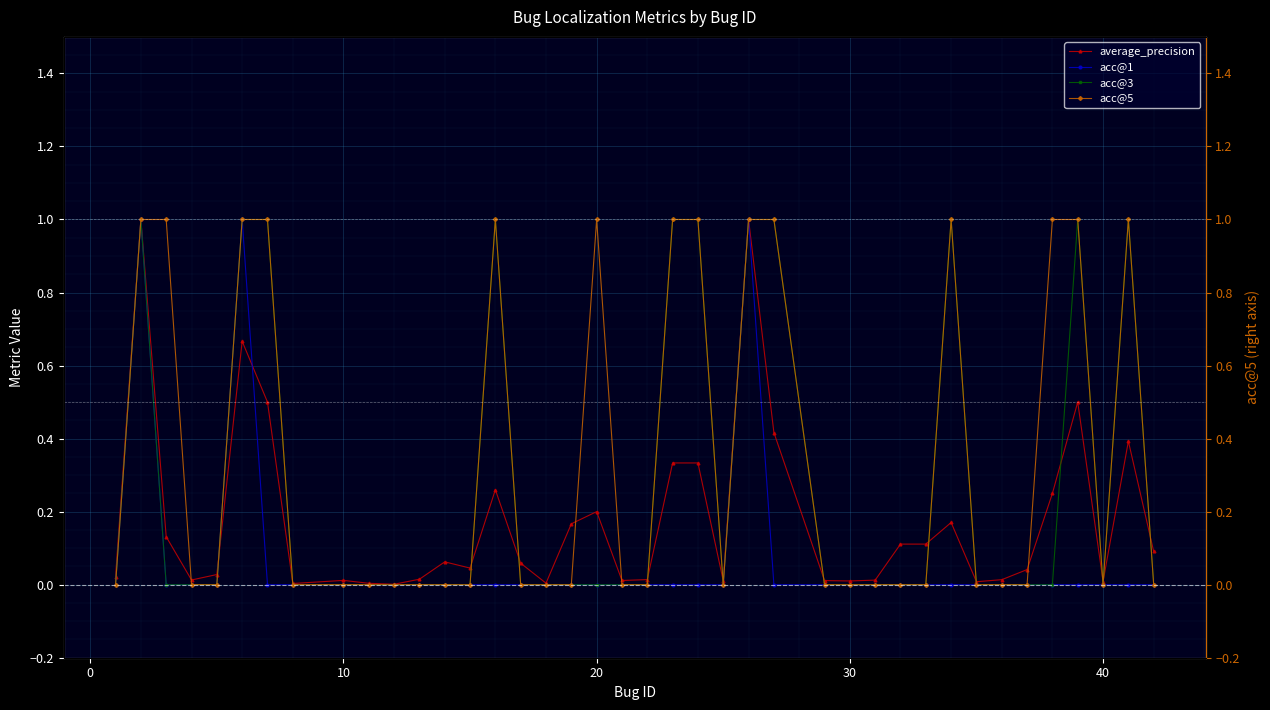

True or false: acc@3 has more than 0 interior local peaks.

True